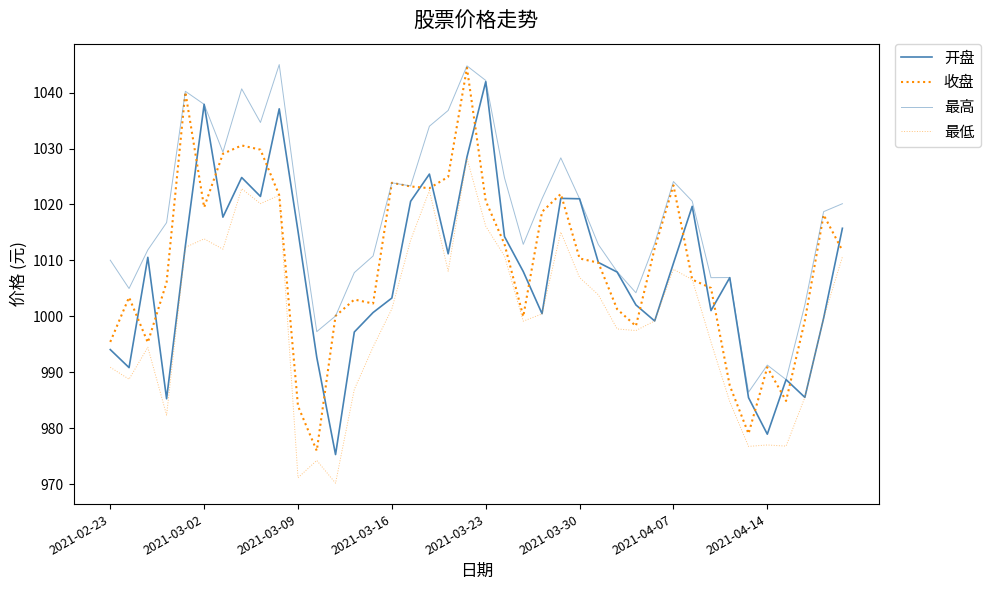

List the labels in order of 最高 value, largest first.

9, 19, 20, 2021-04-14, 2021-03-23, 2021-03-30, 18, 8, 17, 2021-04-07, 24, 21, 30, 15, 16, 23, 25, 31, 39, 10, 38, 2021-03-16, 29, 22, 26, 2021-03-09, 14, 2021-02-23, 27, 13, 33, 32, 2021-03-02, 28, 37, 12, 11, 35, 36, 34